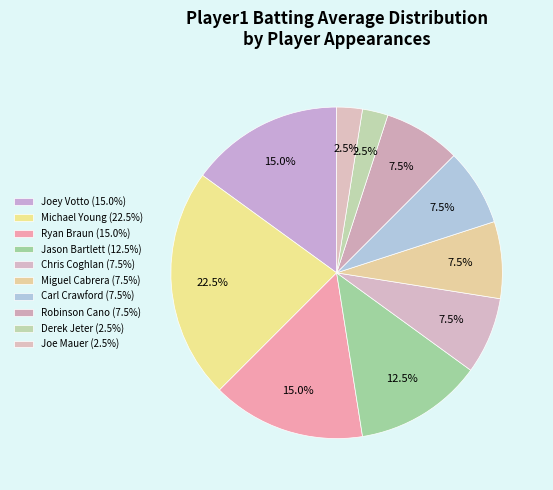

How many slices are in this pie chart?

10